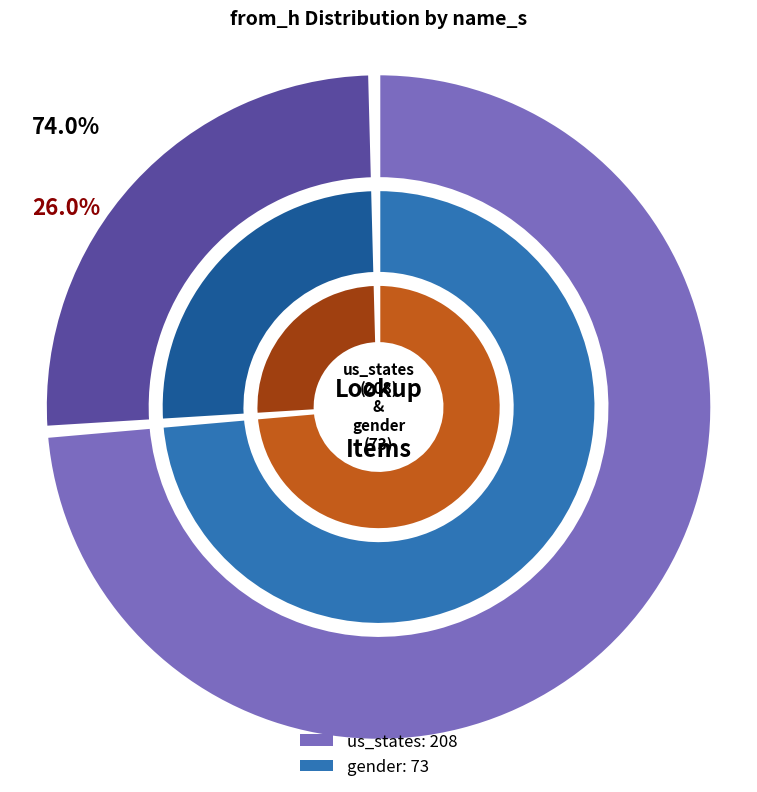

What is the largest slice in the pie chart?

us_states